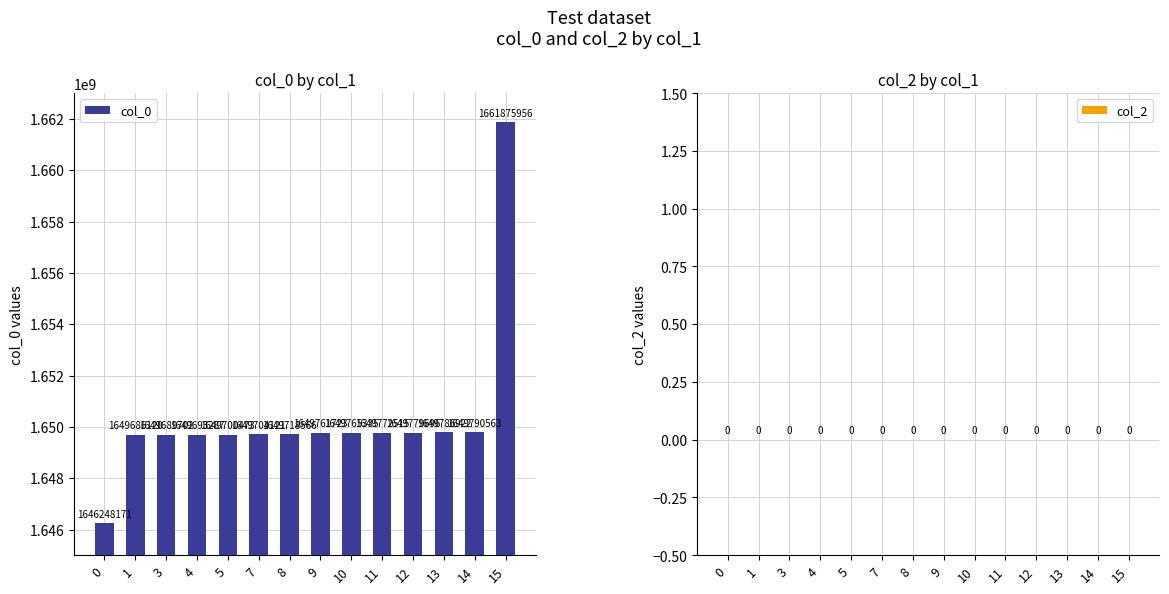

Reading left to right, transcribe all the data shown in this chart.

0=1646248171	1=1649686120	3=1649689702	4=1649693287	5=1649700473	7=1649704121	8=1649718566	9=1649761723	10=1649765335	11=1649772515	12=1649779696	13=1649786922	14=1649790563	15=1661875956